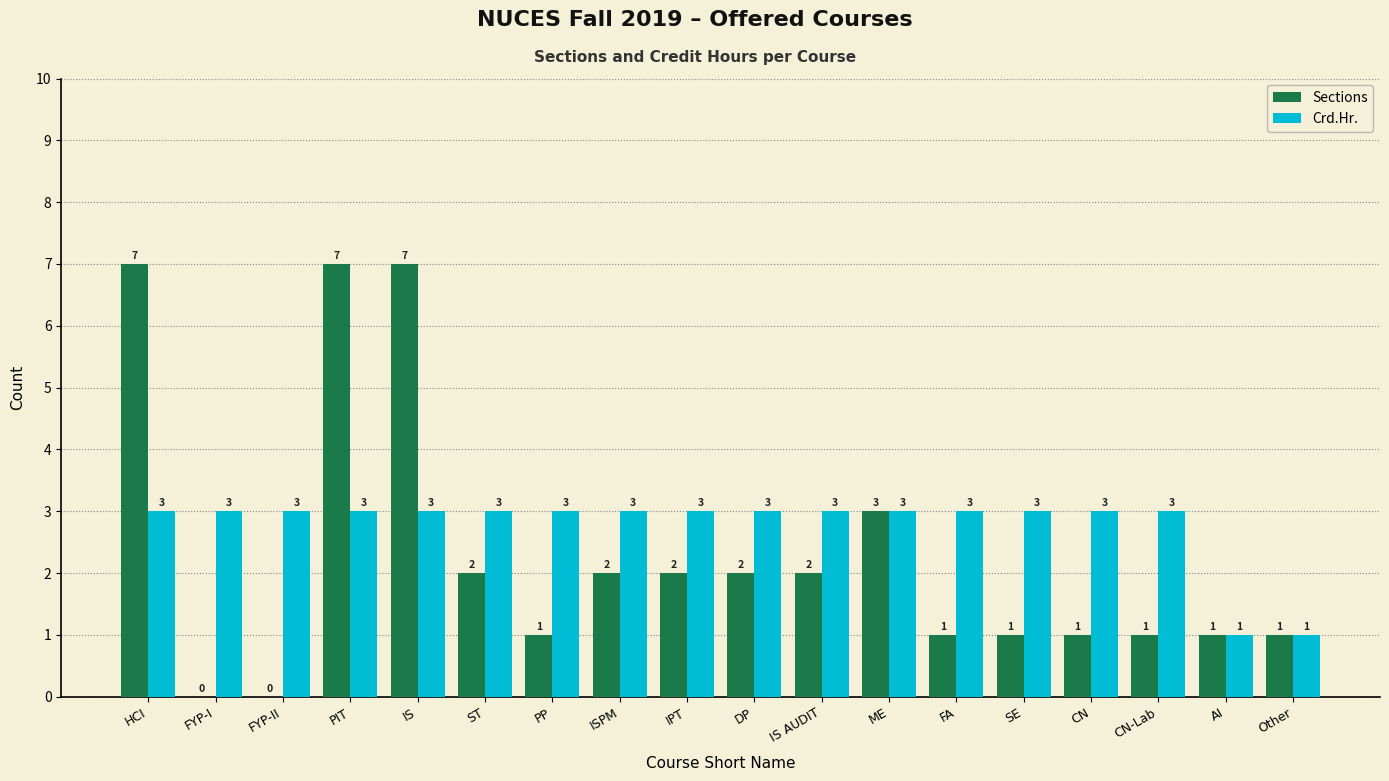

How many groups of bars are there?

18